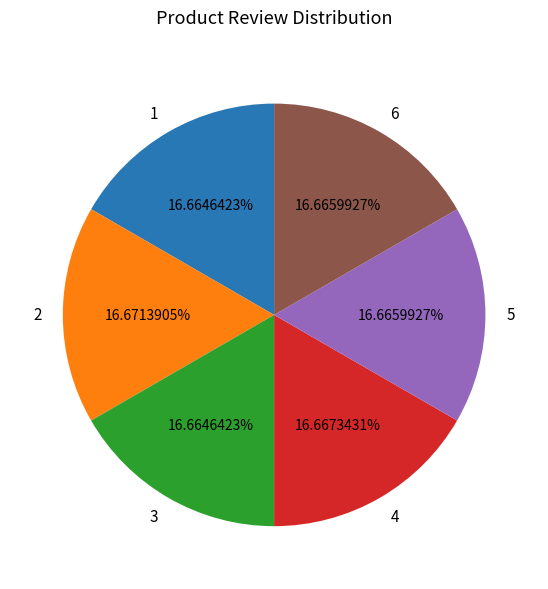

Approximately how many times larger is the value at 1 compared to 3?

1.0